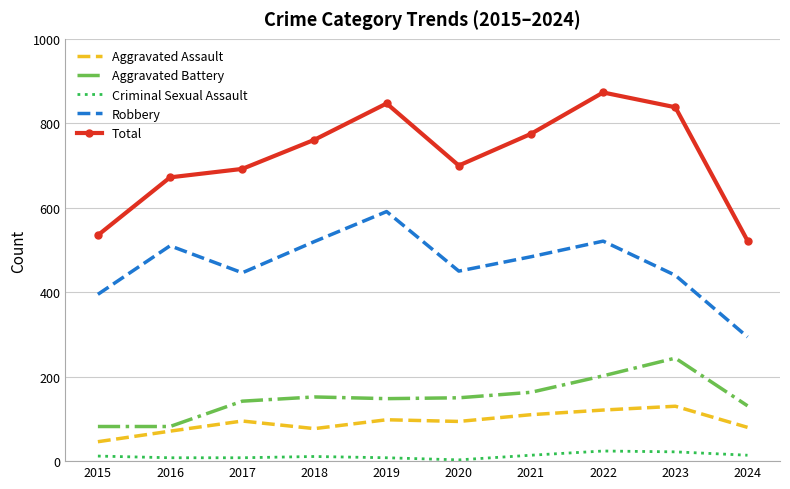

Which series has the largest total across all categories?

Total